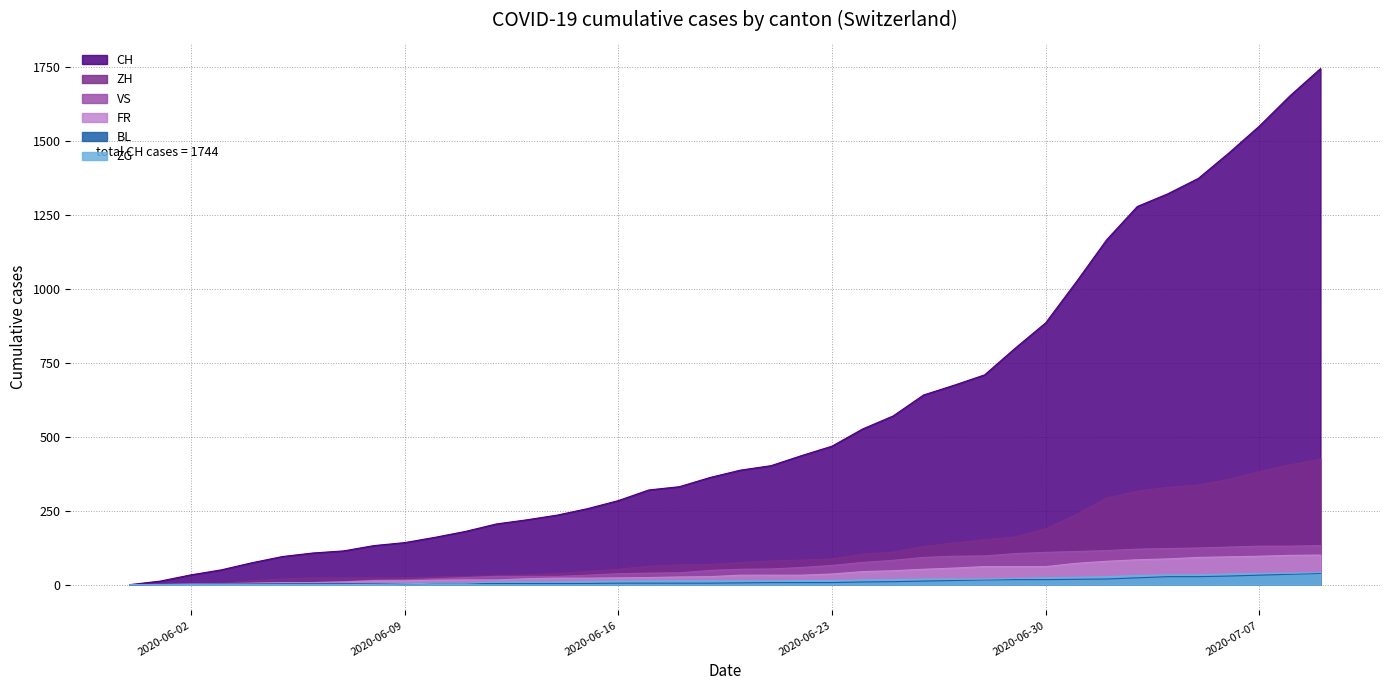

Between 2020-06-16 and 2020-06-19, which series saw the biggest shift?

CH